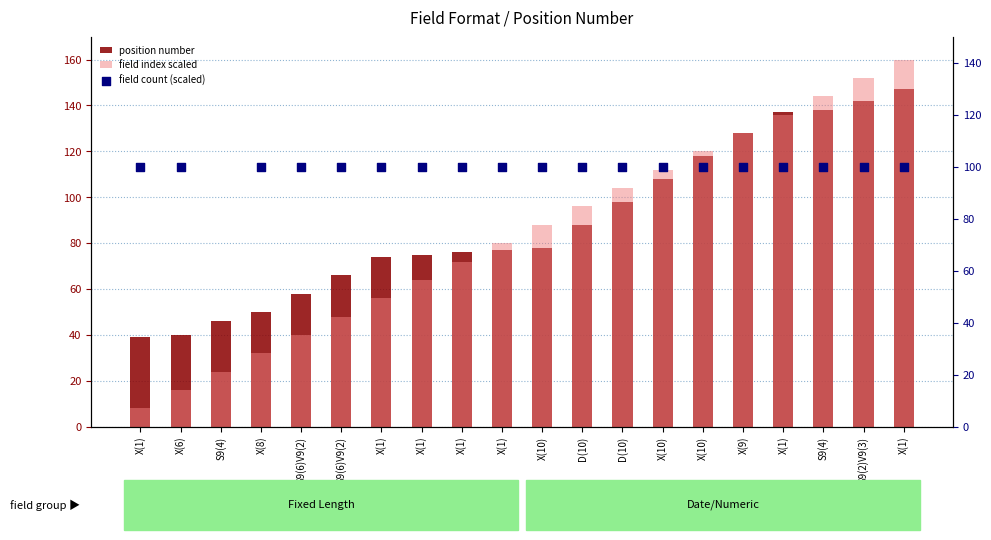

Is the value of field count (scaled) at D(10) greater than the value of field index scaled at S9(6)V9(2)?

Yes